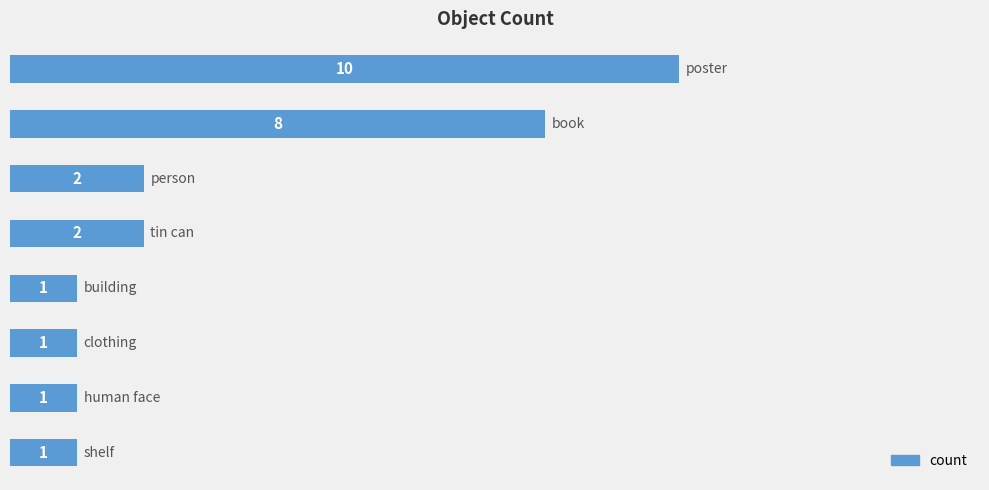

What is the difference between the second highest and second lowest values?

7